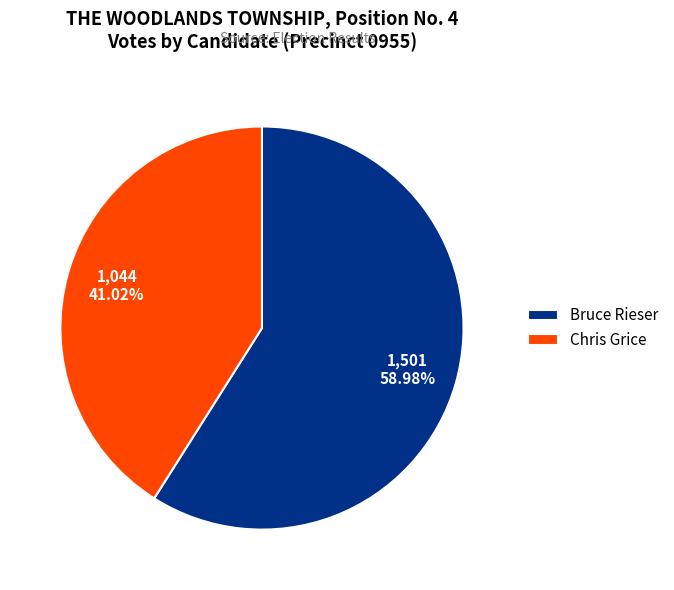

Does Bruce Rieser represent more than half of the total?

Yes